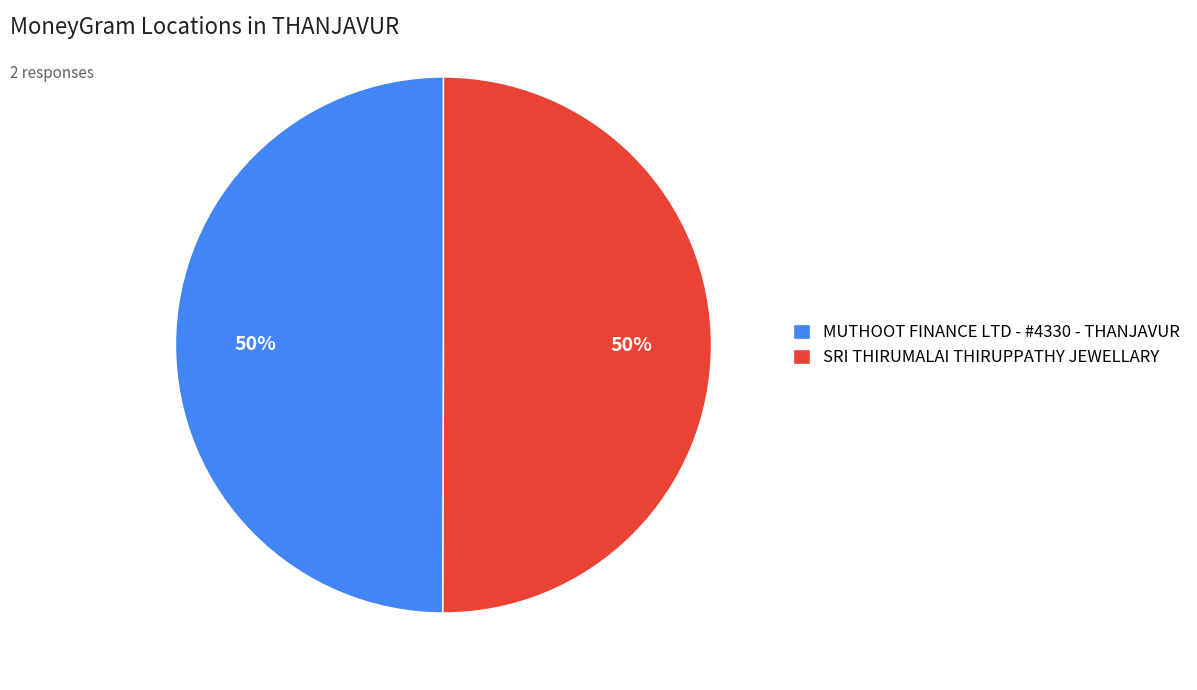

Count the number of slices in the pie.

2